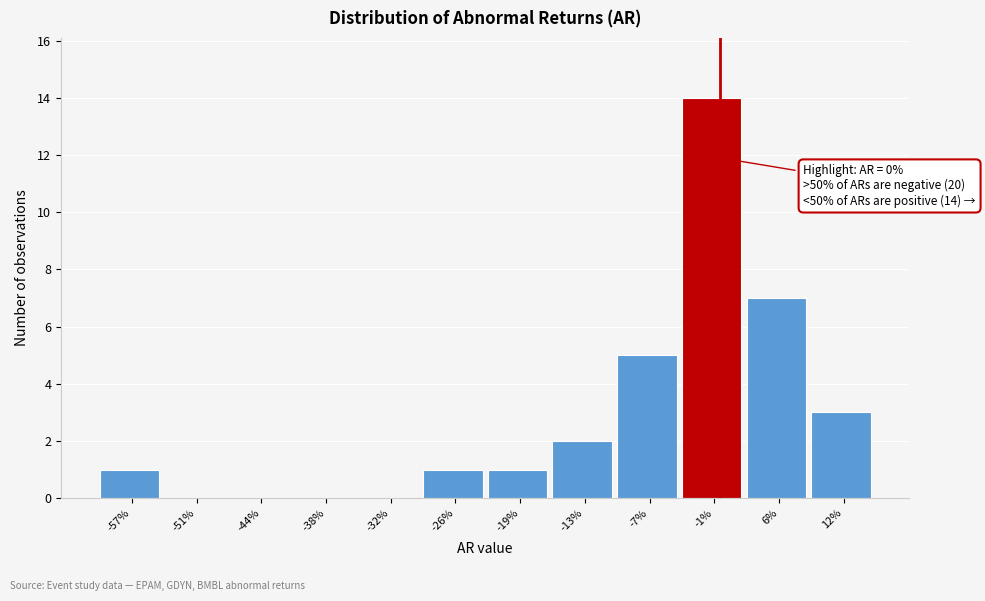

Which range on the x-axis has the tallest bar?

-4 to 3